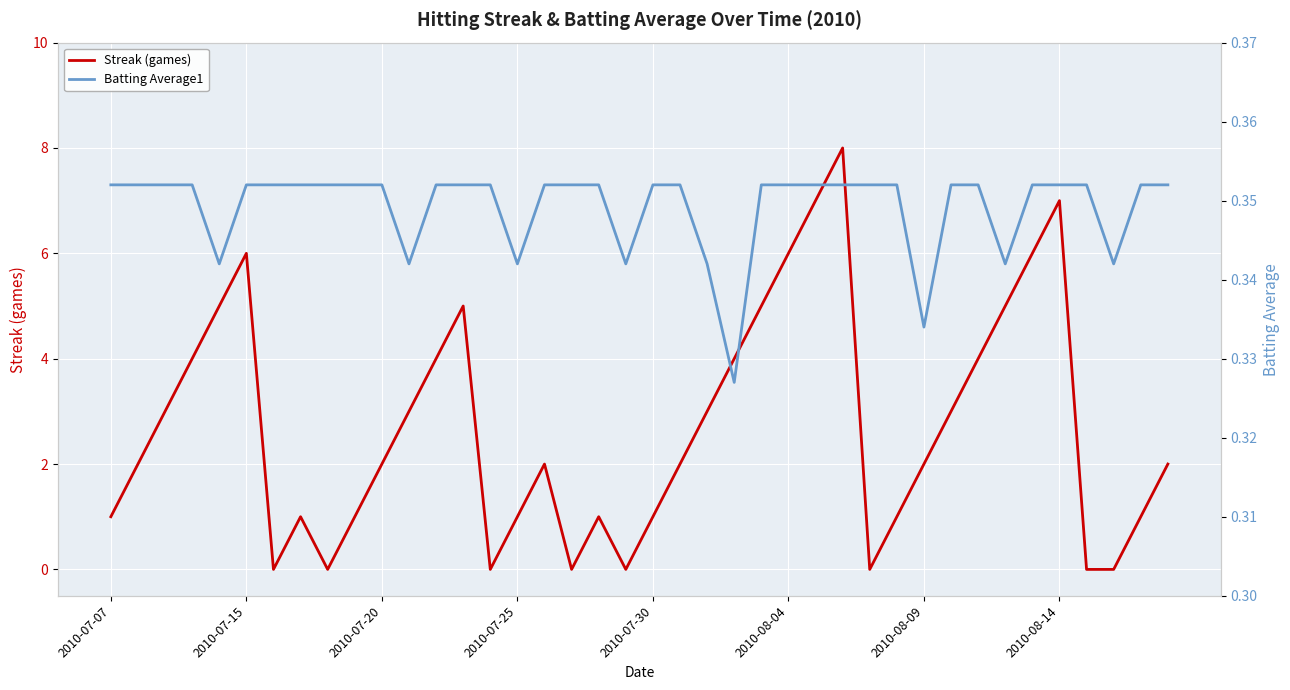

What is the difference between the highest and lowest values at 26?

6.6